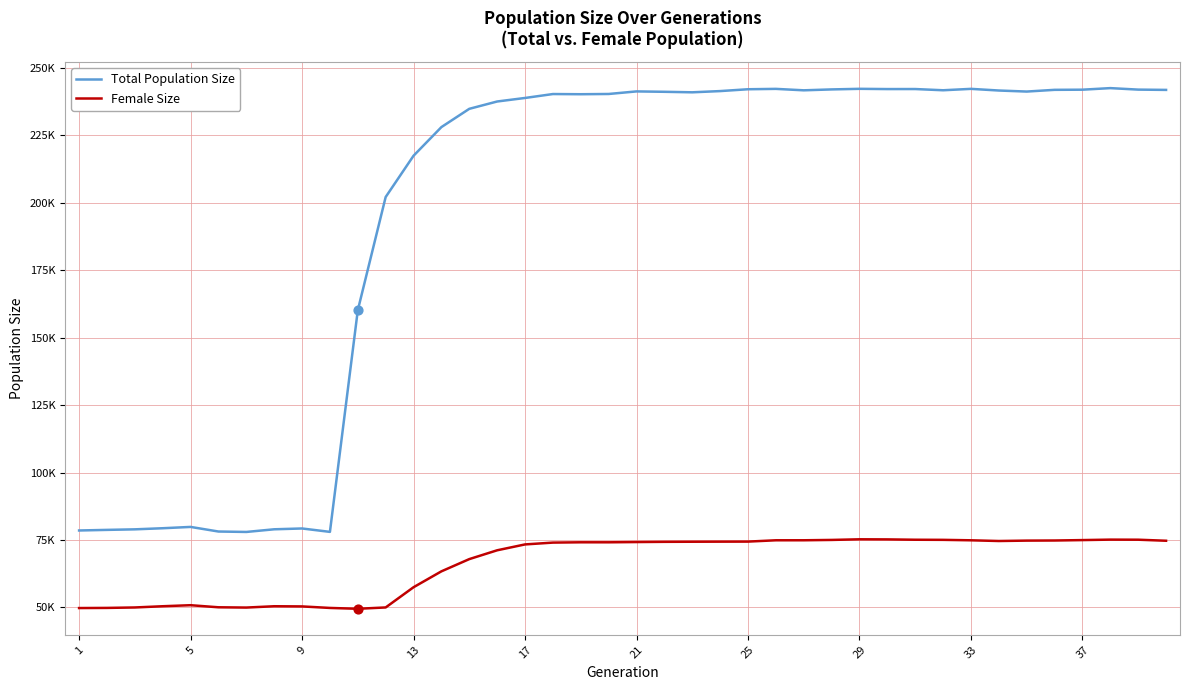

What are all the series names shown in the legend?

Total Population Size, Female Size